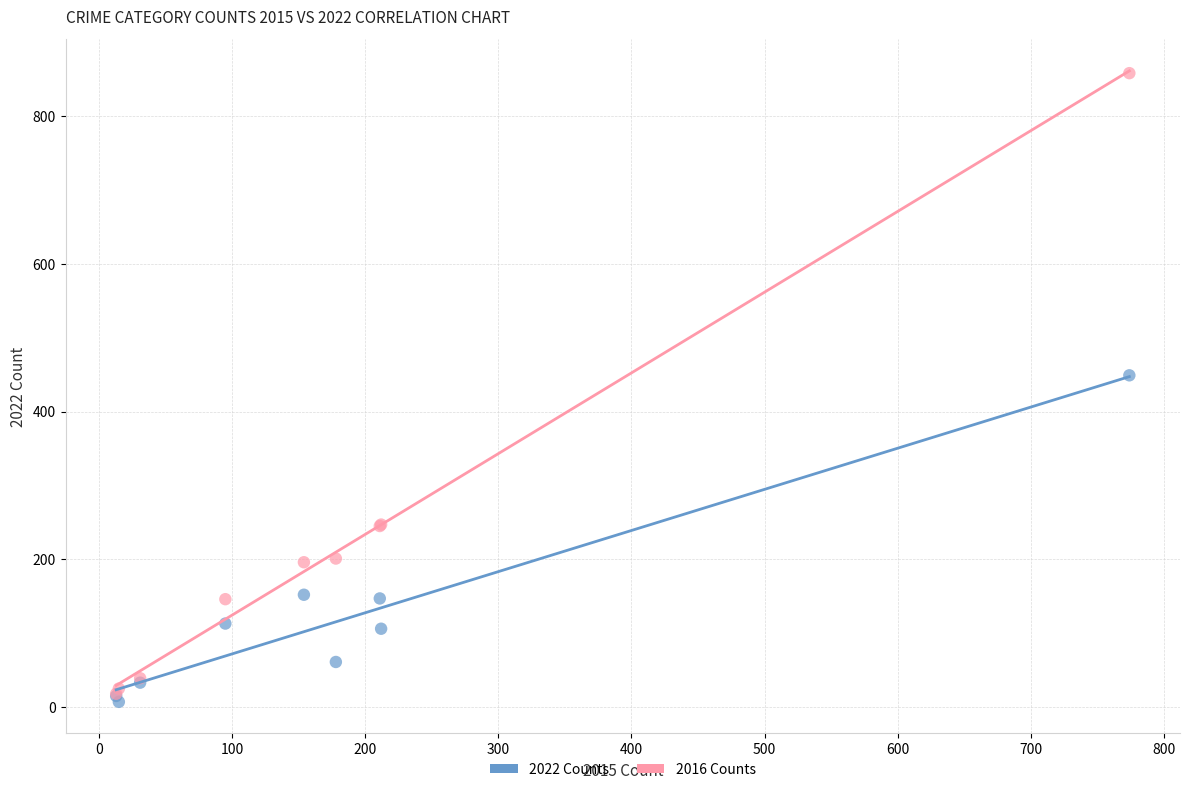

Across all series, what Y value is closest to 432?

449